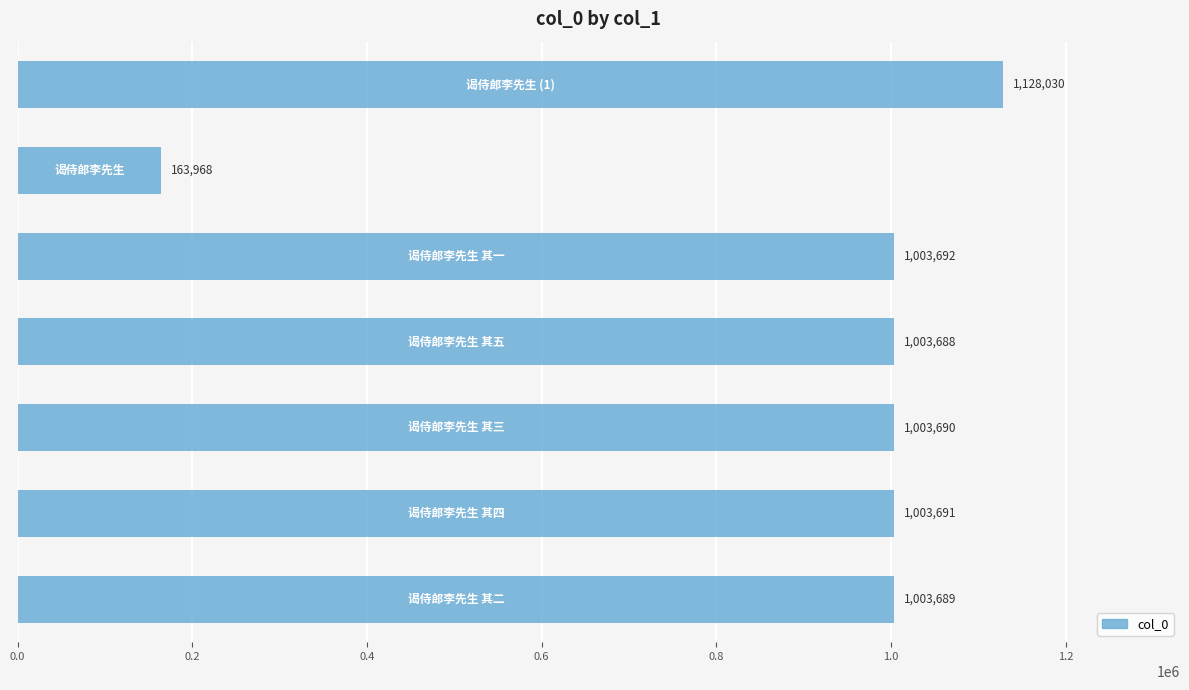

What is the smallest value displayed?

163968